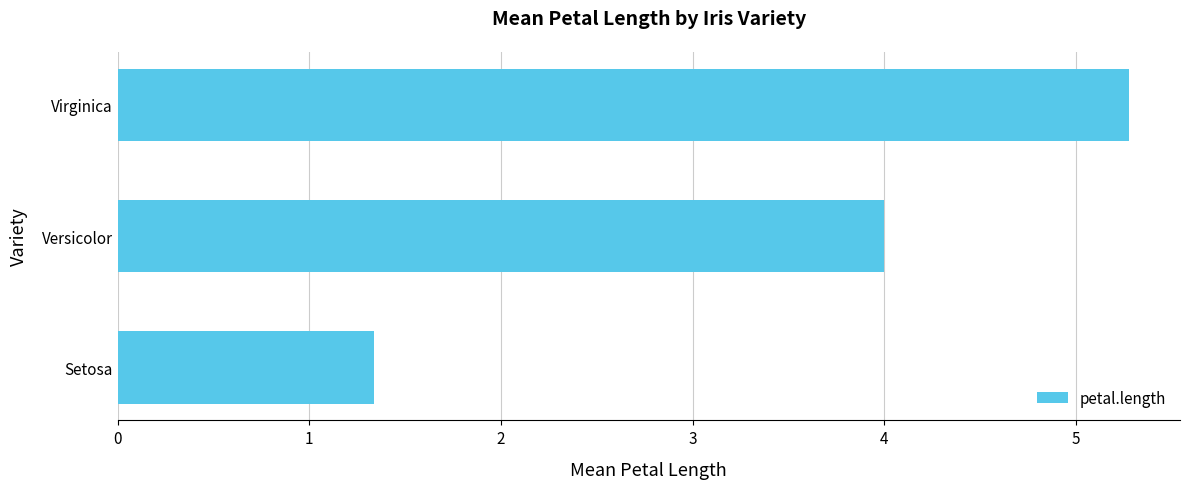

What is the sum of the values at Virginica and Setosa?

6.6